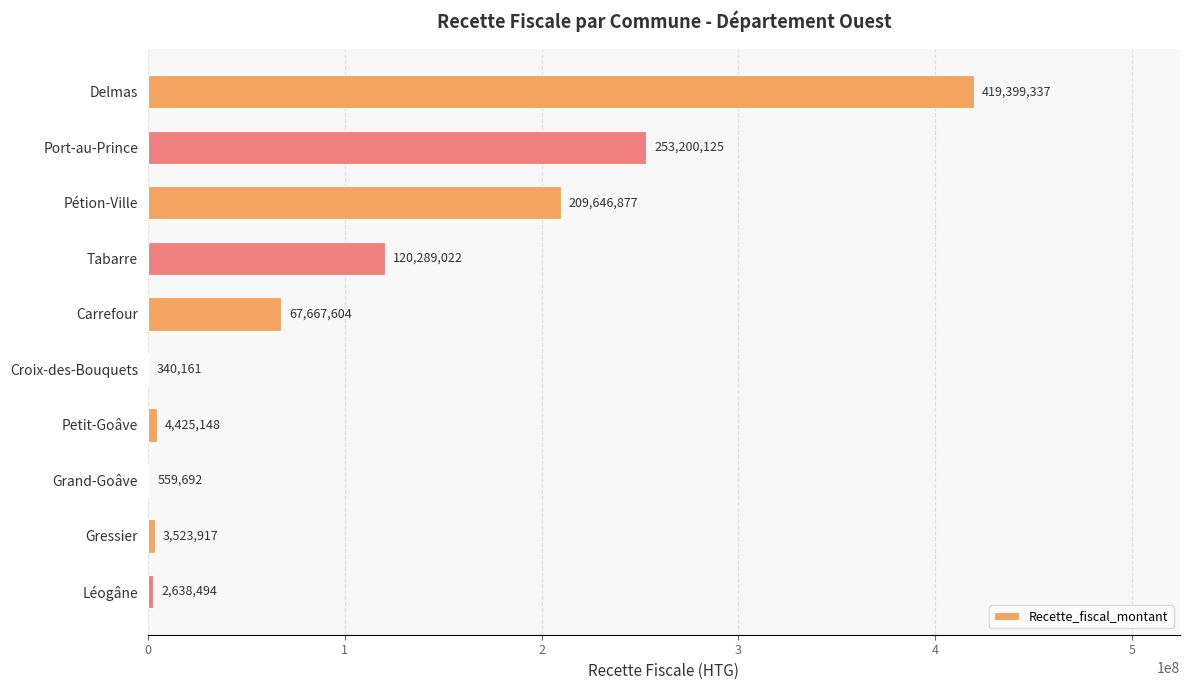

What is the approximate value at Delmas?

419399336.6